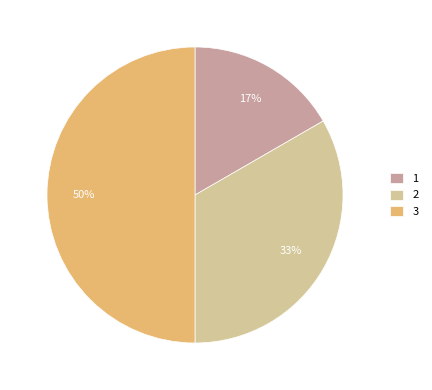

Combined, do 1 and 3 account for over 50%?

Yes